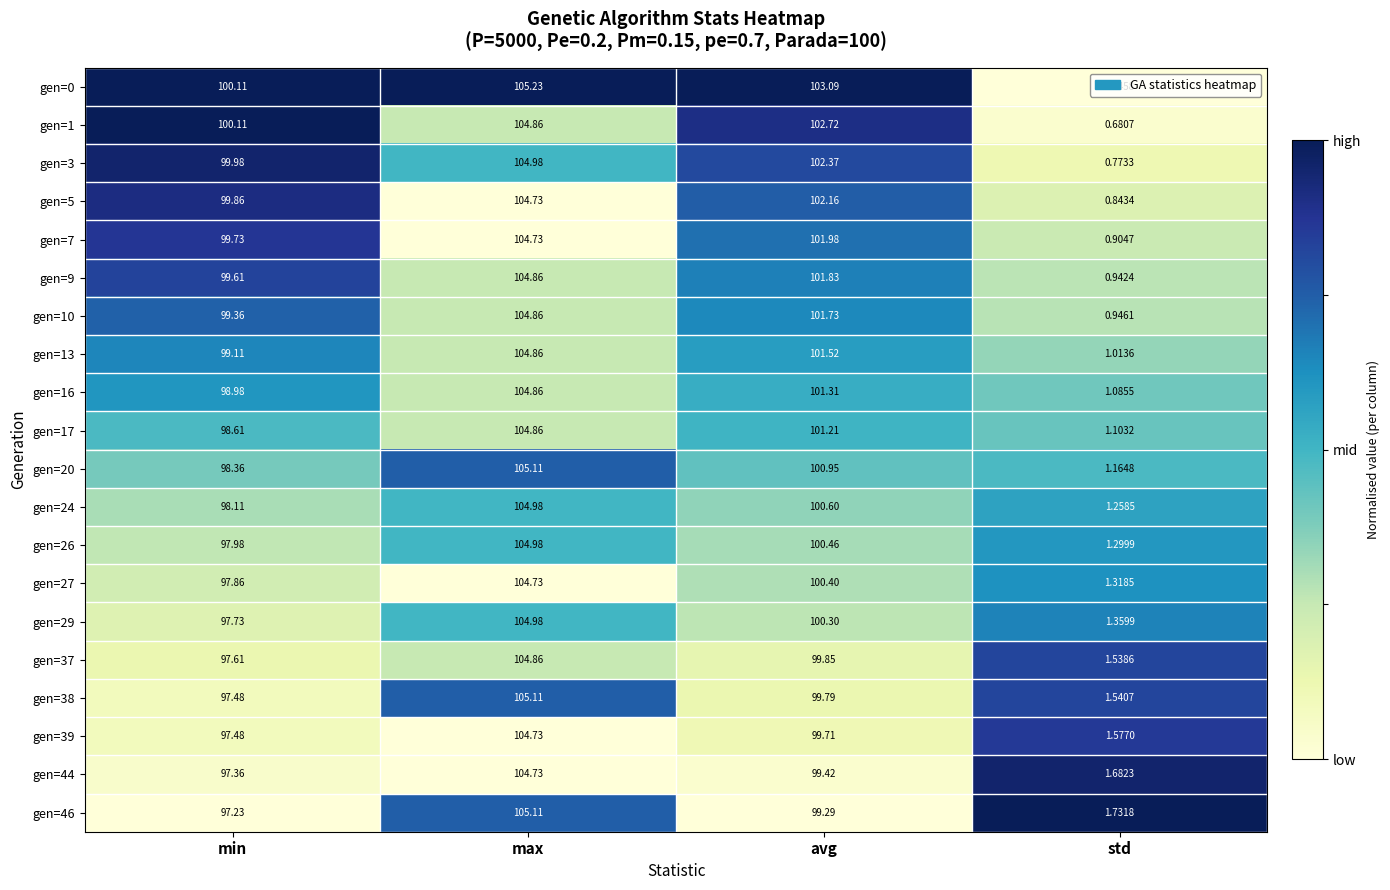

Which category has the highest value across all series?

max